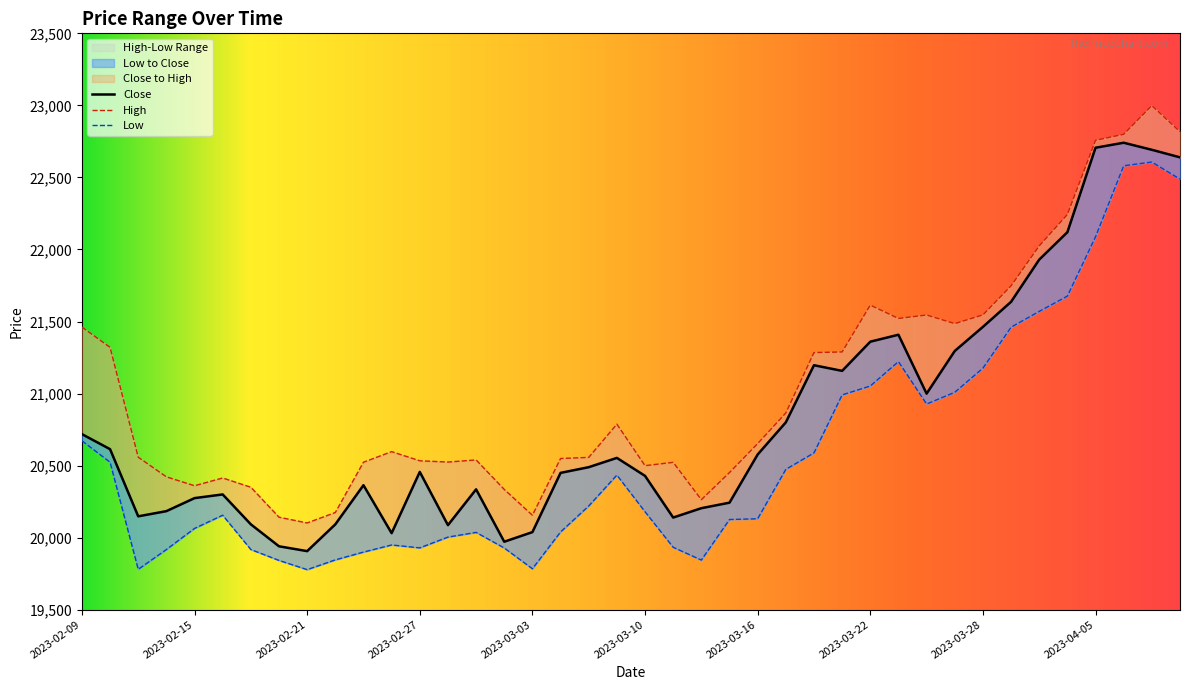

What is the value of the Close point at the 18th from the left?

20449.5